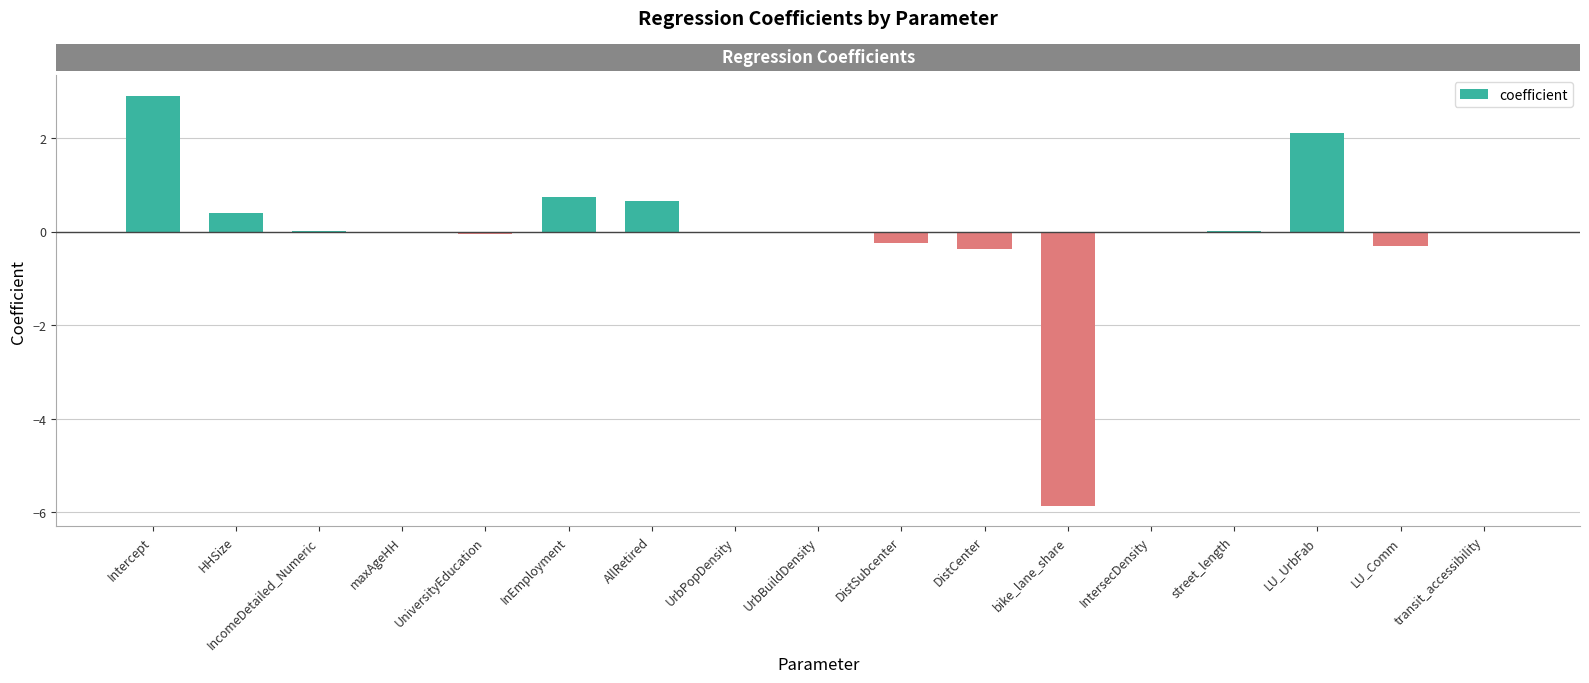

What is the greatest value displayed?

2.9